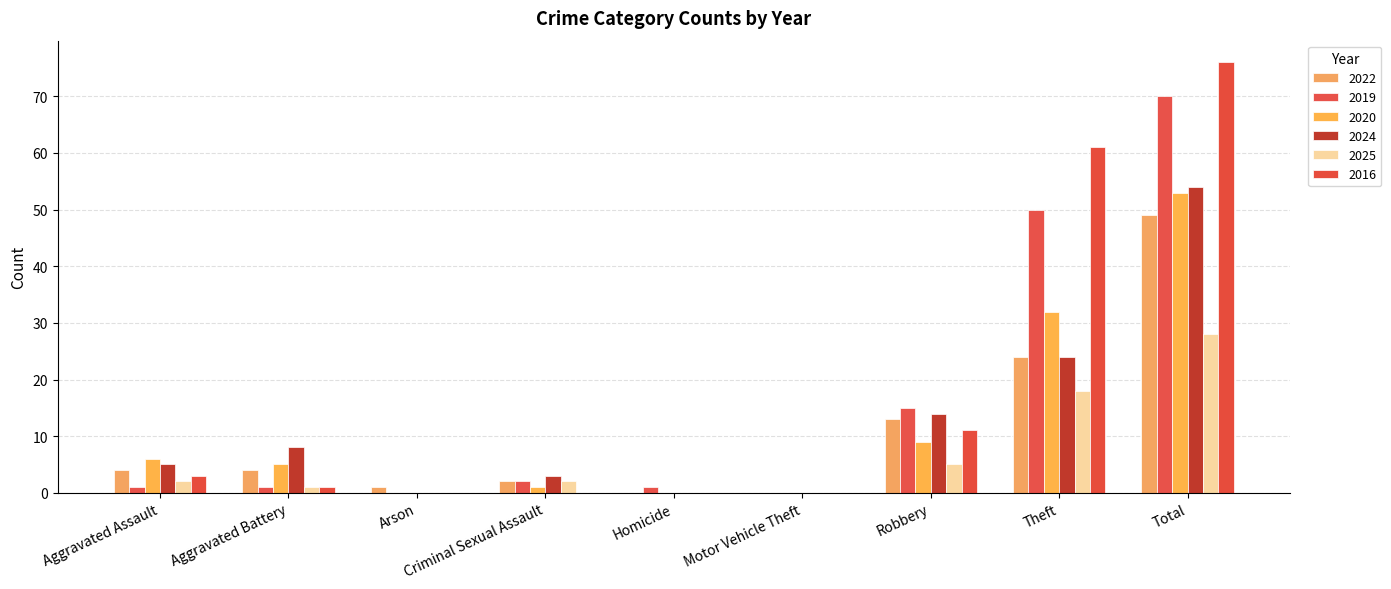

Which series has the largest total across all categories?

2016